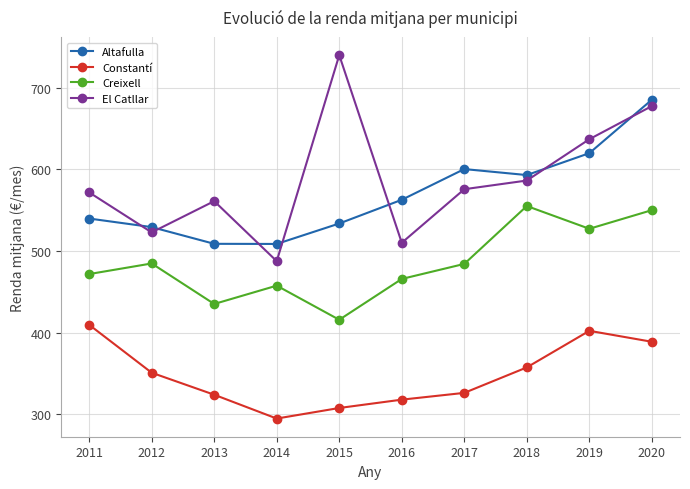

How many lines are shown in the chart?

4